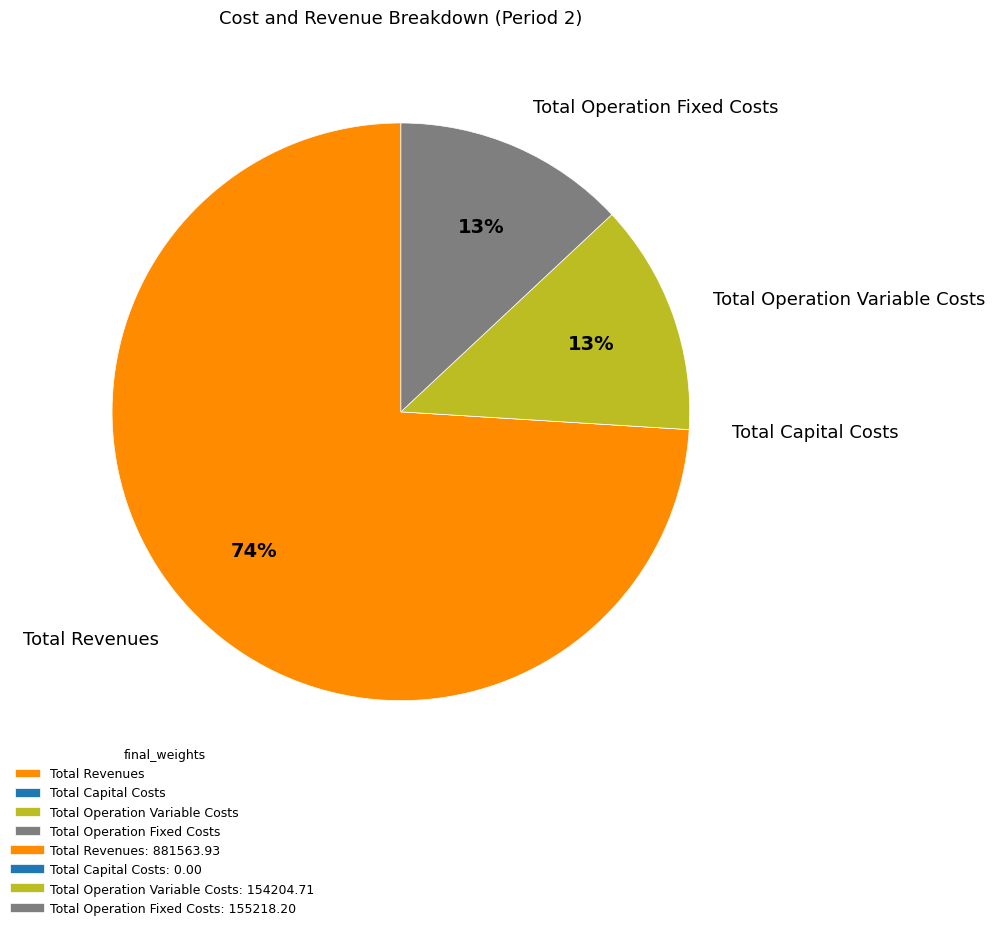

What is the largest slice in the pie chart?

Total Revenues